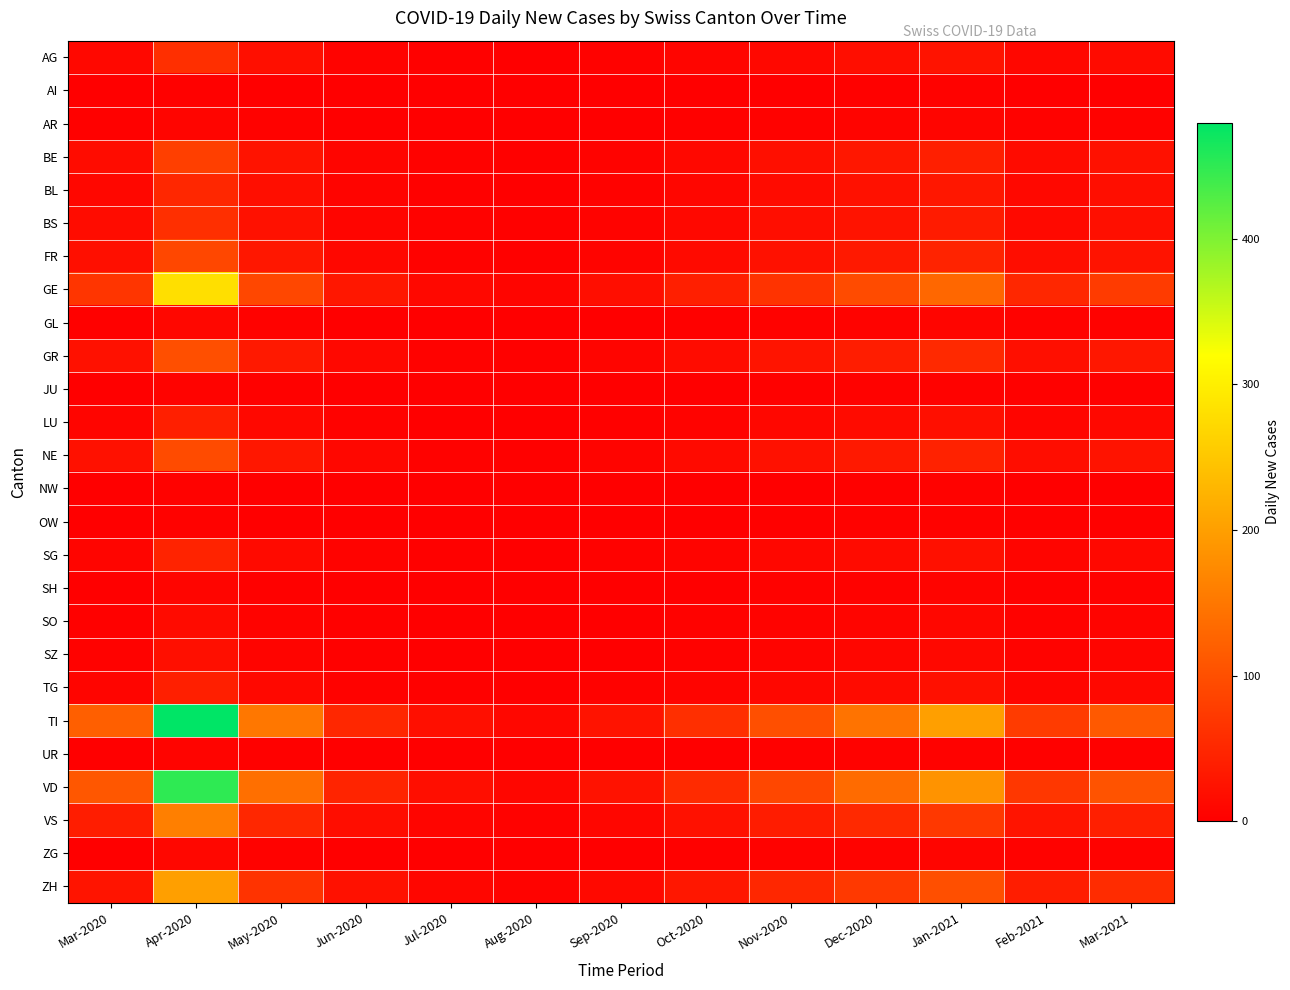

Which series has the widest spread of values?

TI